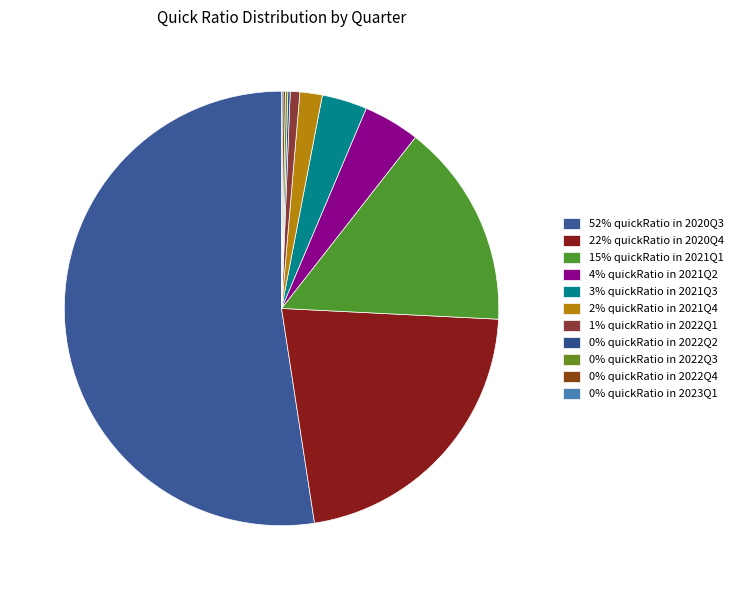

Rank the categories by value from lowest to highest.

2023Q1, 2022Q4, 2022Q2, 2022Q3, 2022Q1, 2021Q4, 2021Q3, 2021Q2, 2021Q1, 2020Q4, 2020Q3